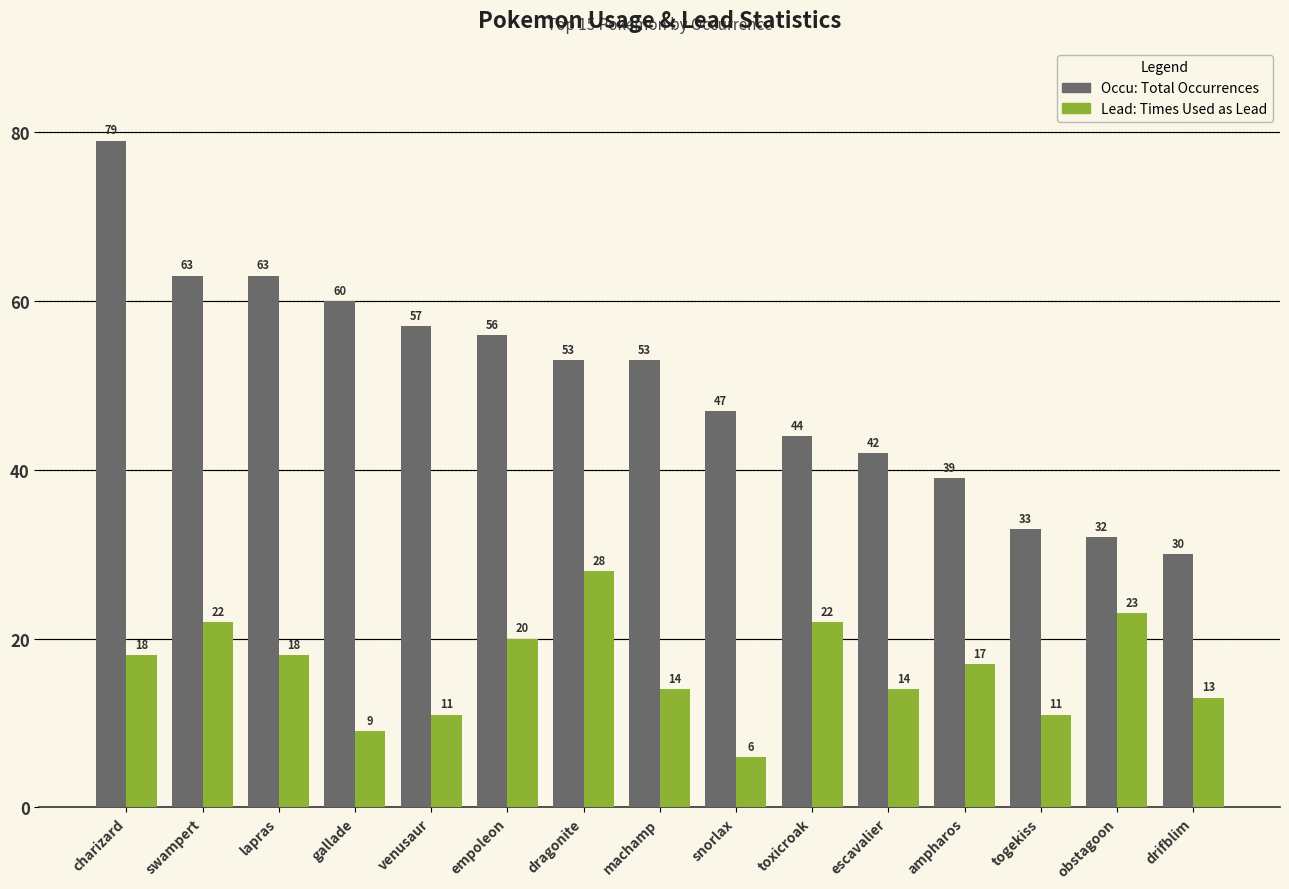

What is the smallest value displayed?

6